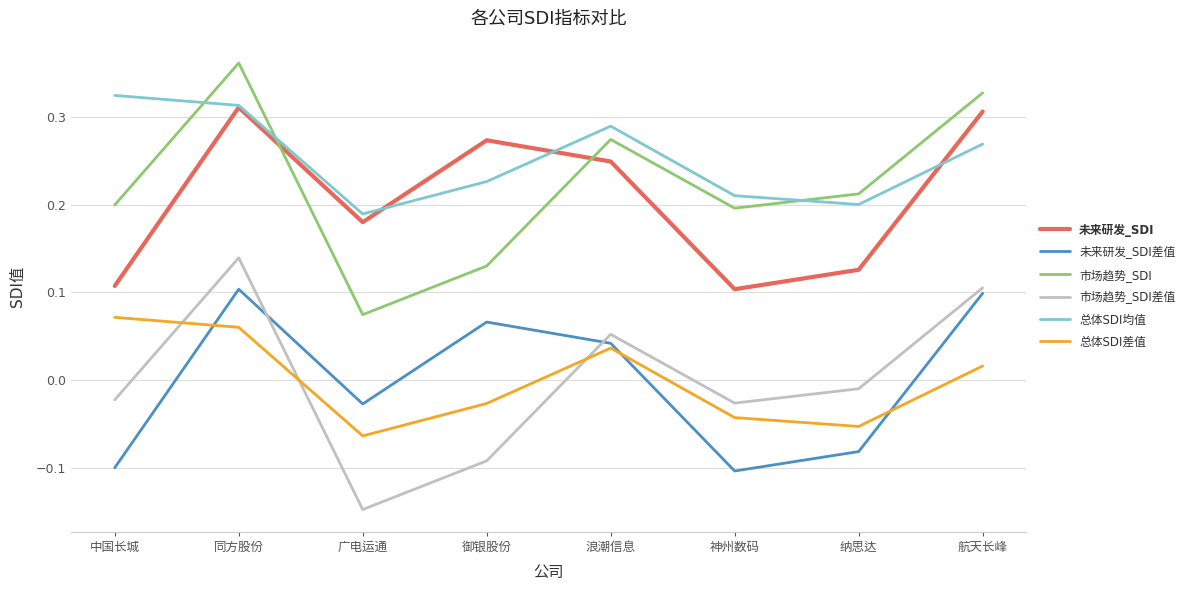

At how many categories does at least one series exceed 0?

8